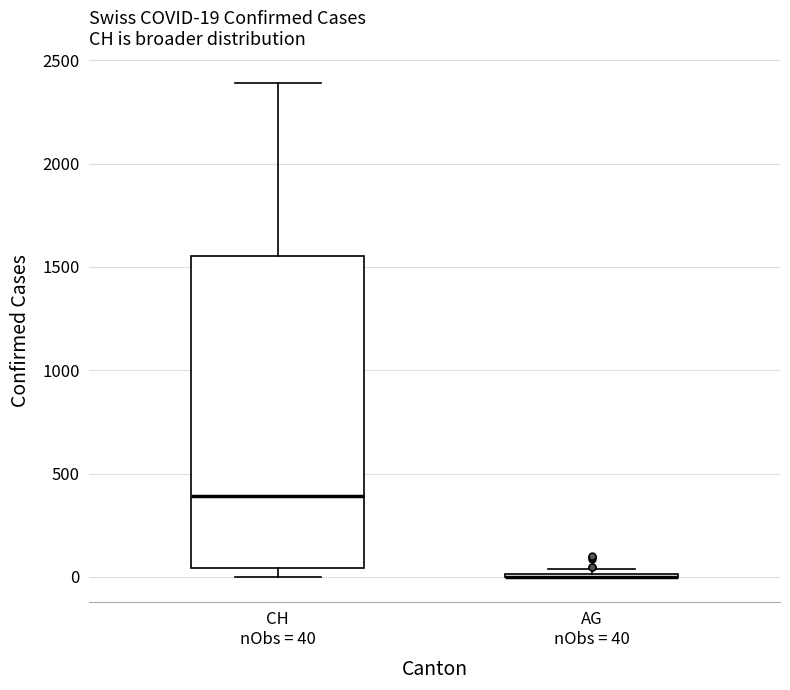

Which box is the tallest, from its lower edge to its upper edge?

CH nObs = 40